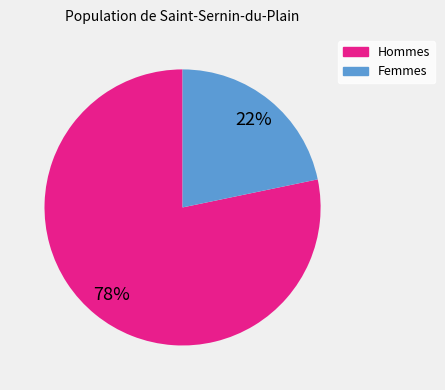

To the nearest percent, what is the average slice percentage?

50%